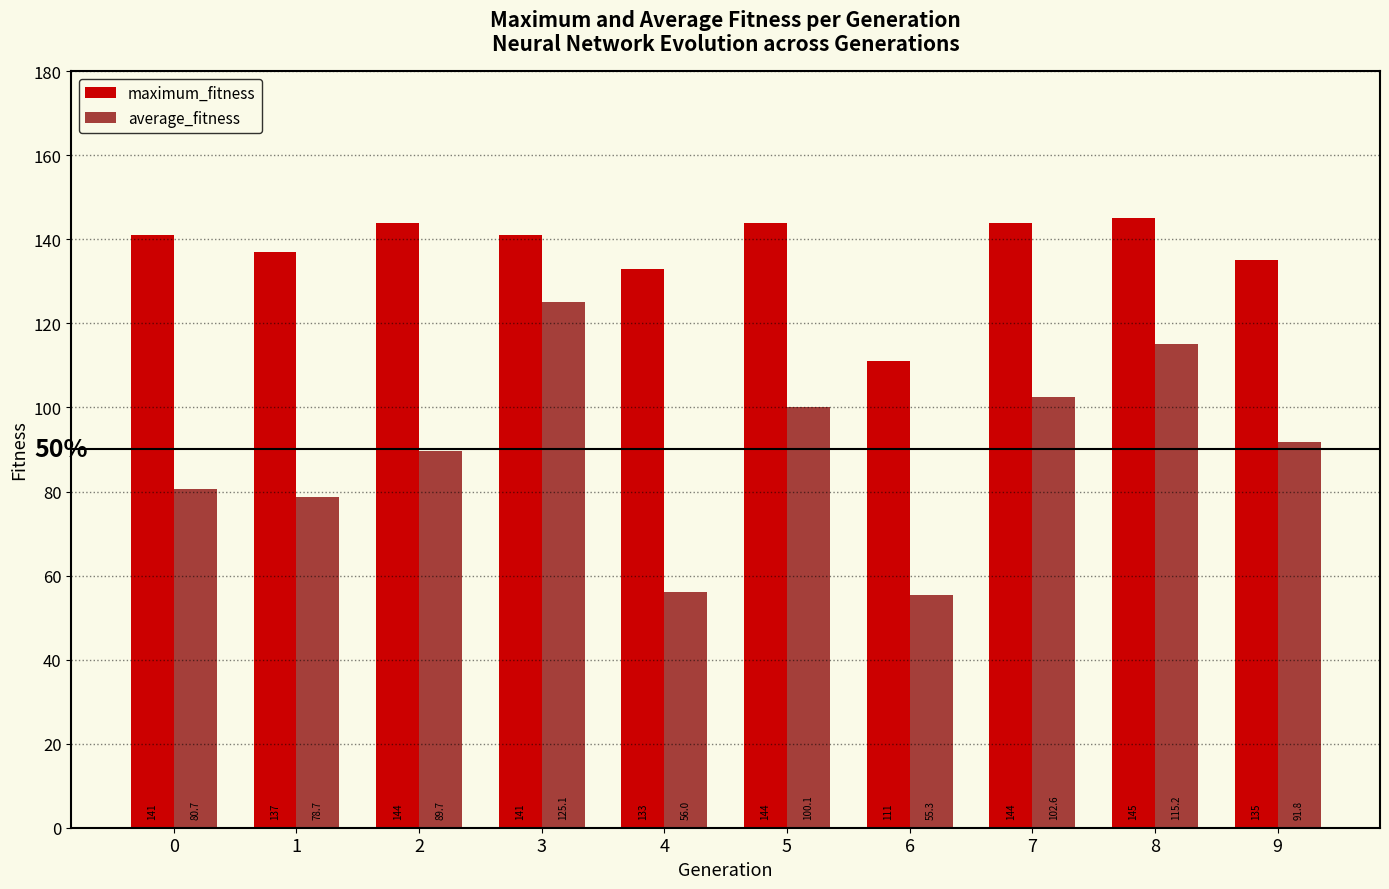

The maximum_fitness series shows 198.5 at 7. True or false?

False